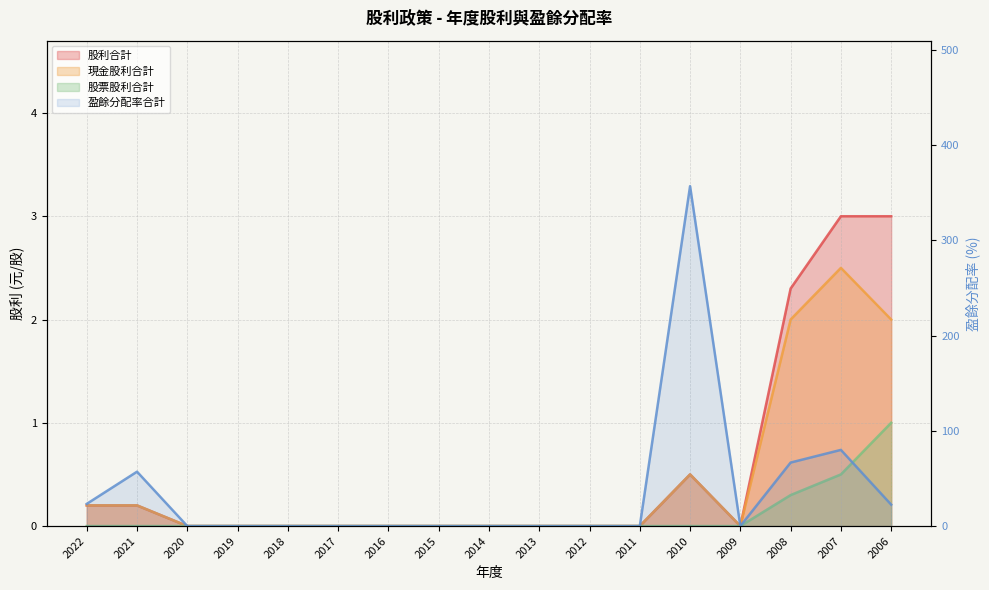

The 股利合計 series shows 4.2 at 2006. True or false?

False